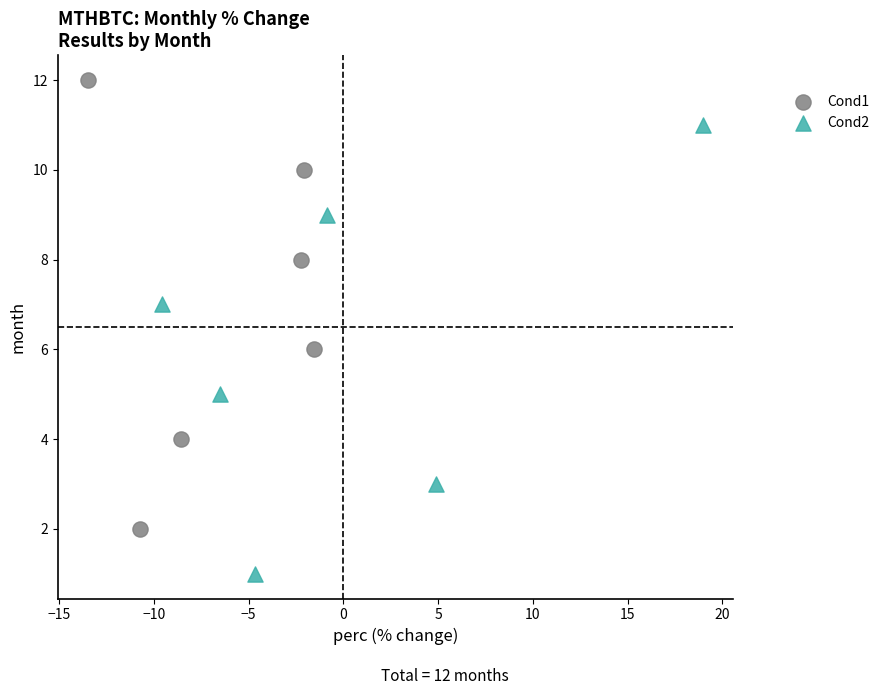

What are all the series names shown in the legend?

Cond1, Cond2